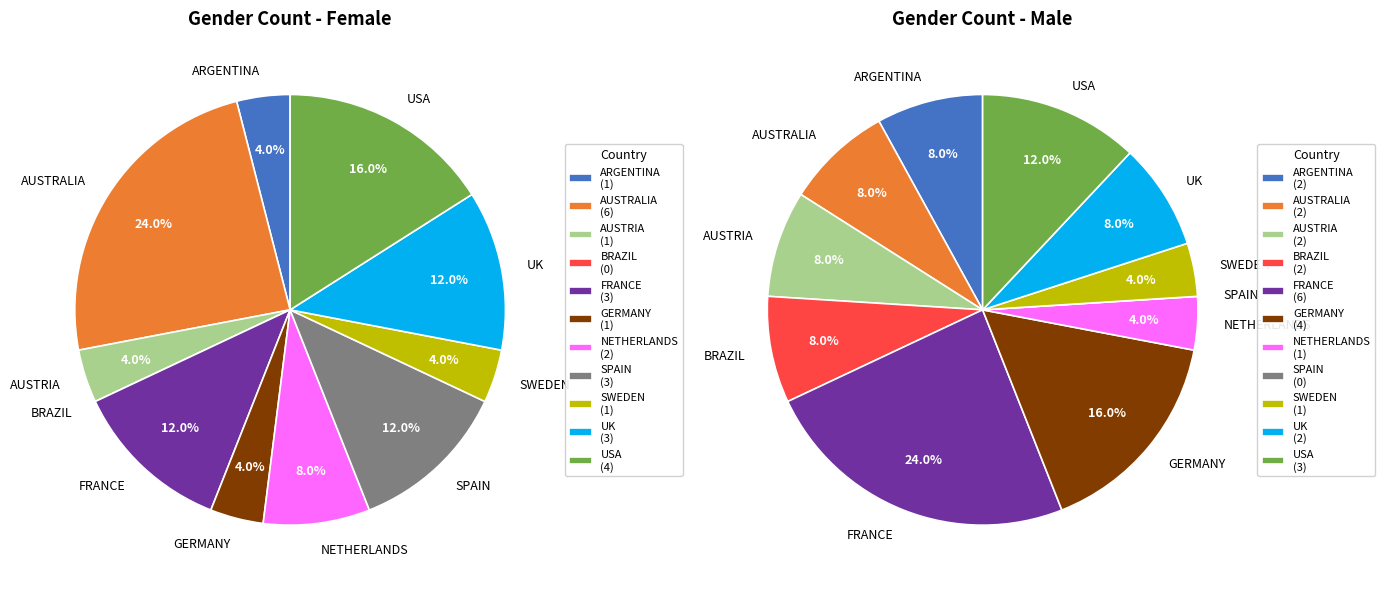

How many segments does this pie chart have?

11